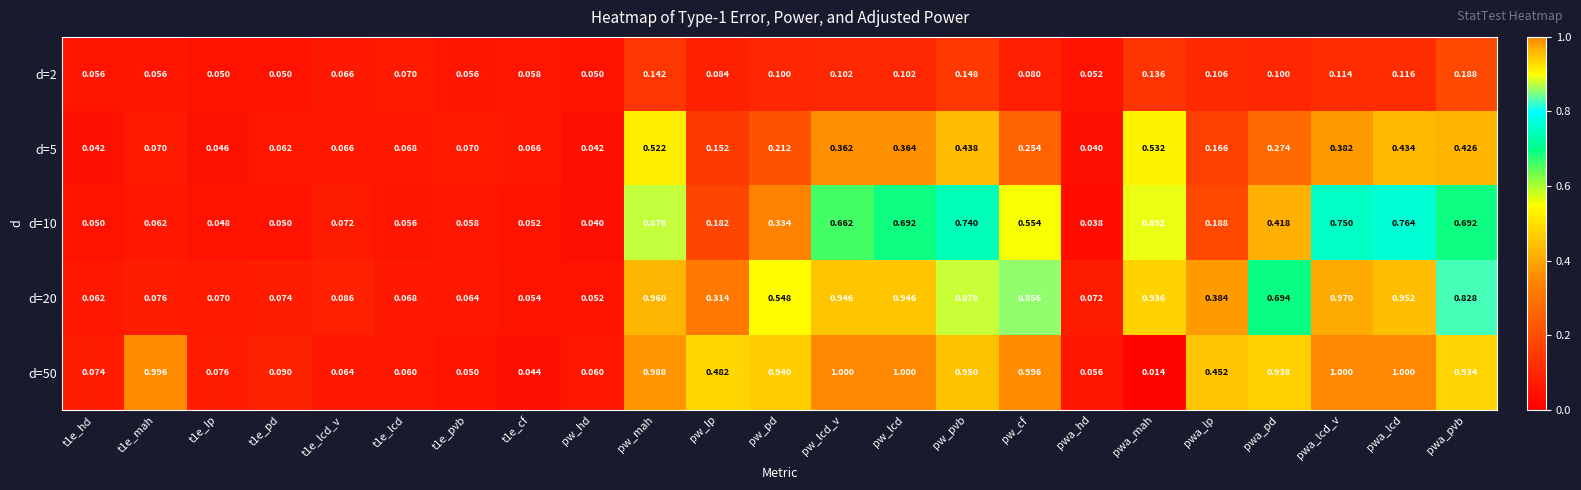

What is the total value across all series at pwa_lcd_v?

3.2